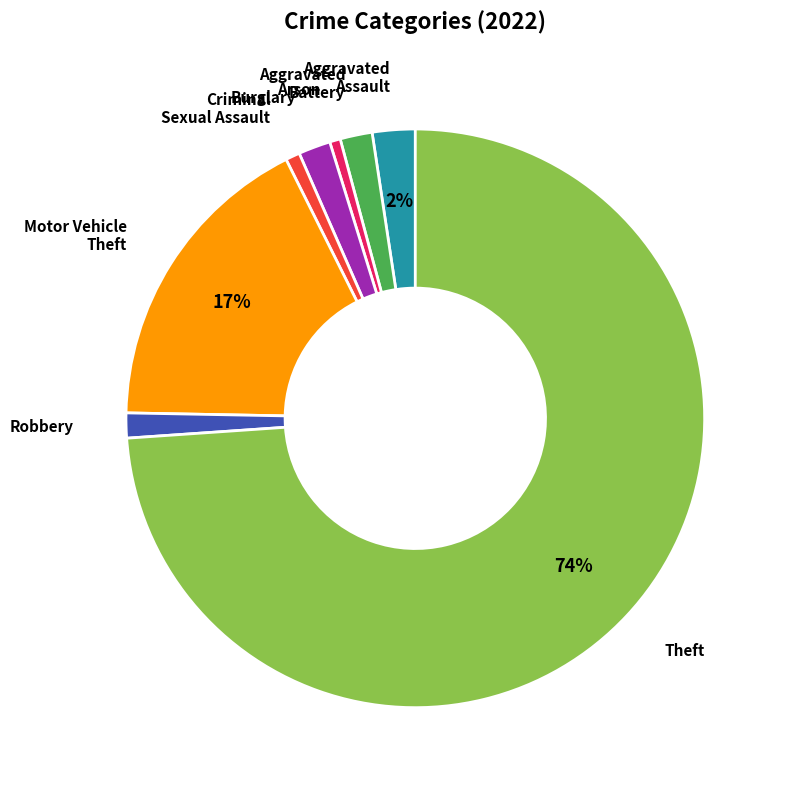

To the nearest percent, what is the difference between the largest and smallest slice percentages?

73%